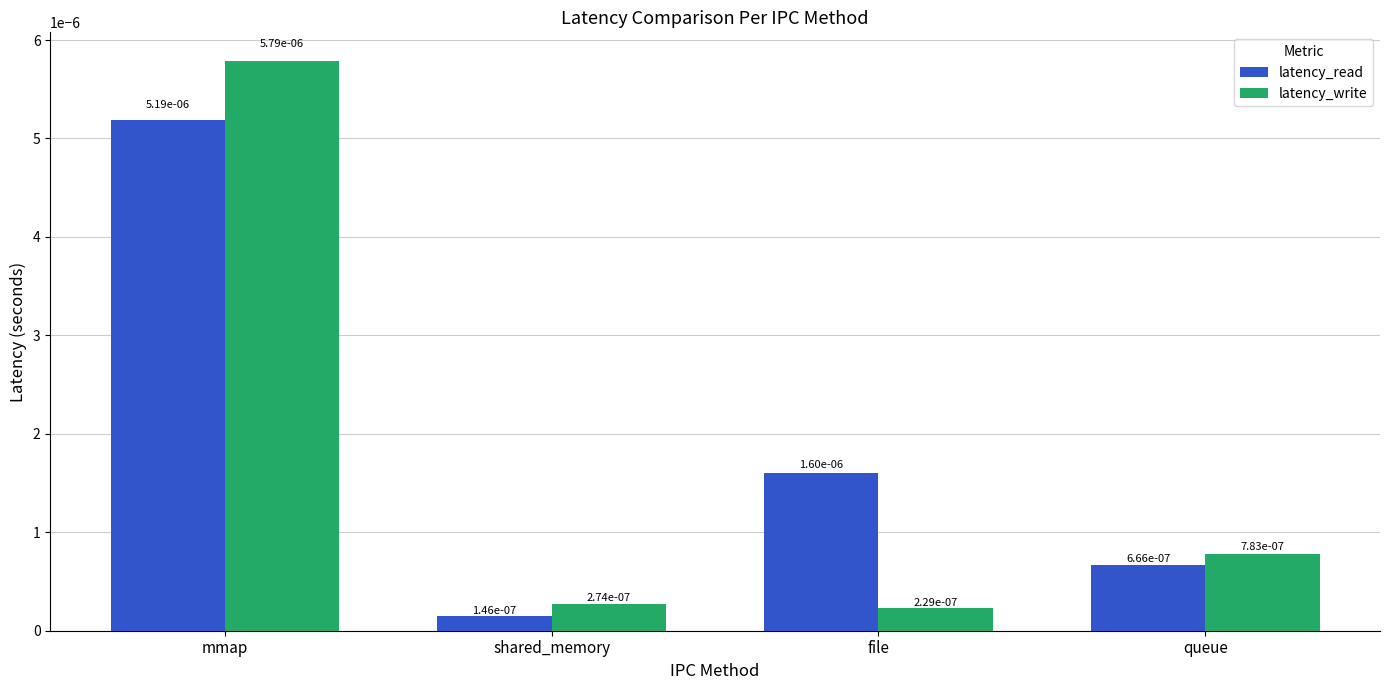

At how many categories does at least one series exceed 0?

4